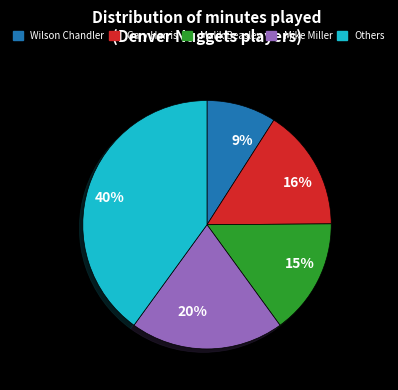

Rank the categories by value from highest to lowest.

Others, Mike Miller, Gary Harris, Malik Beasley, Wilson Chandler